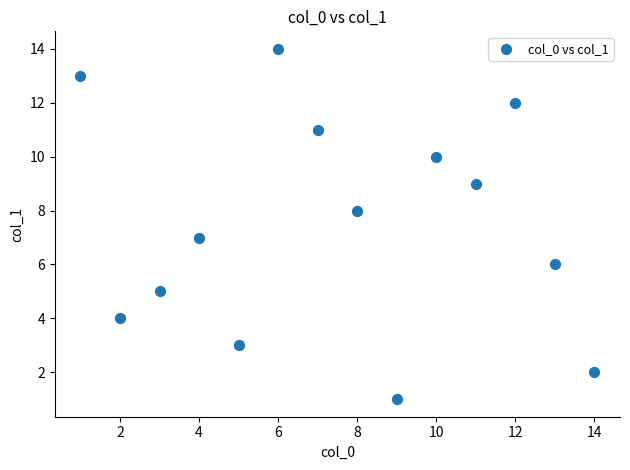

What is the range of Y values (max minus min)?

13